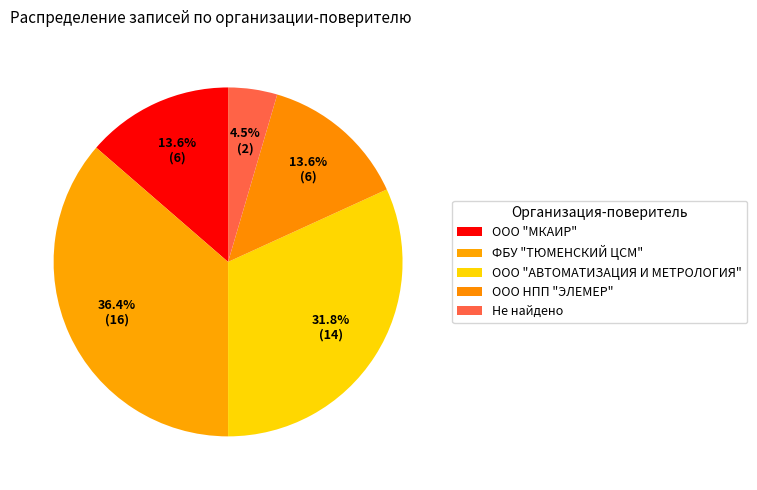

What is the change in value from ООО "МКАИР" to Не найдено?

-4